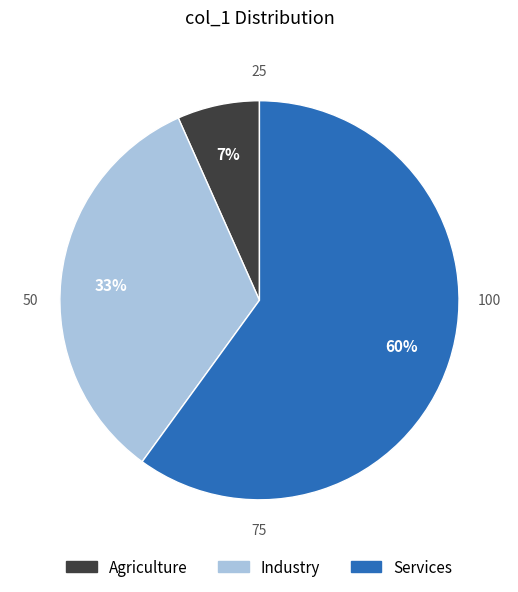

To the nearest percent, what is the average slice percentage?

33%